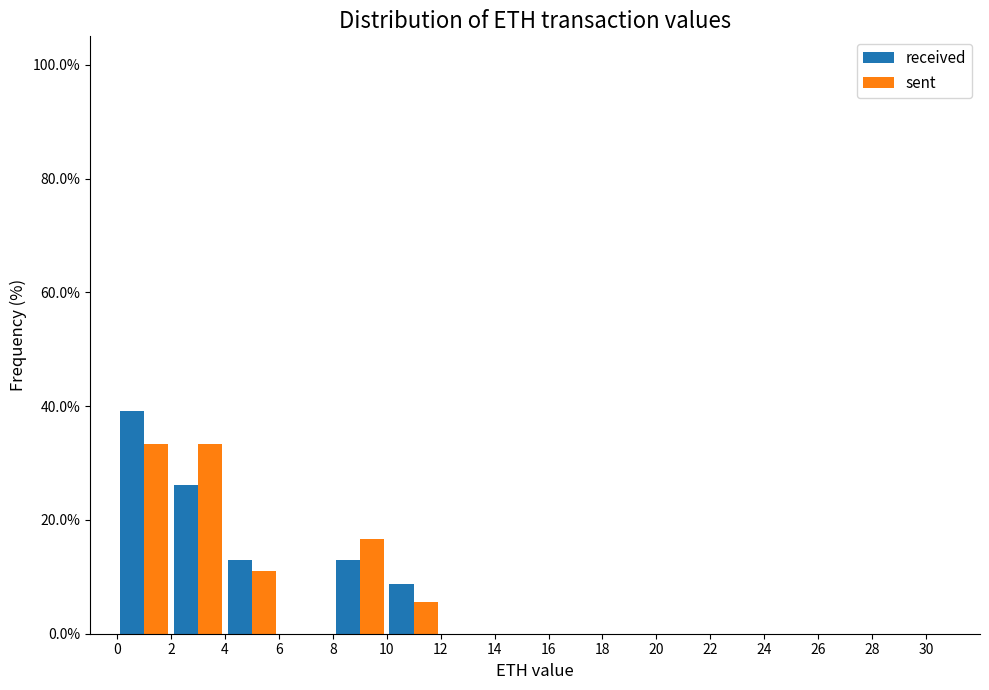

Reading left to right, list every range on the x-axis with the height of the bar of each series over it. The values are not printed on the chart, so give them approximately, as read against the axis.

0 to 2: received=40	sent=34
2 to 4: received=26	sent=34
4 to 6: received=14	sent=12
6 to 8: received=0	sent=0
8 to 10: received=14	sent=16
10 to 12: received=8	sent=6
12 to 14: received=0	sent=0
14 to 16: received=0	sent=0
16 to 18: received=0	sent=0
18 to 20: received=0	sent=0
20 to 22: received=0	sent=0
22 to 24: received=0	sent=0
24 to 26: received=0	sent=0
26 to 28: received=0	sent=0
28 to 30: received=0	sent=0
30 to 32: received=0	sent=0